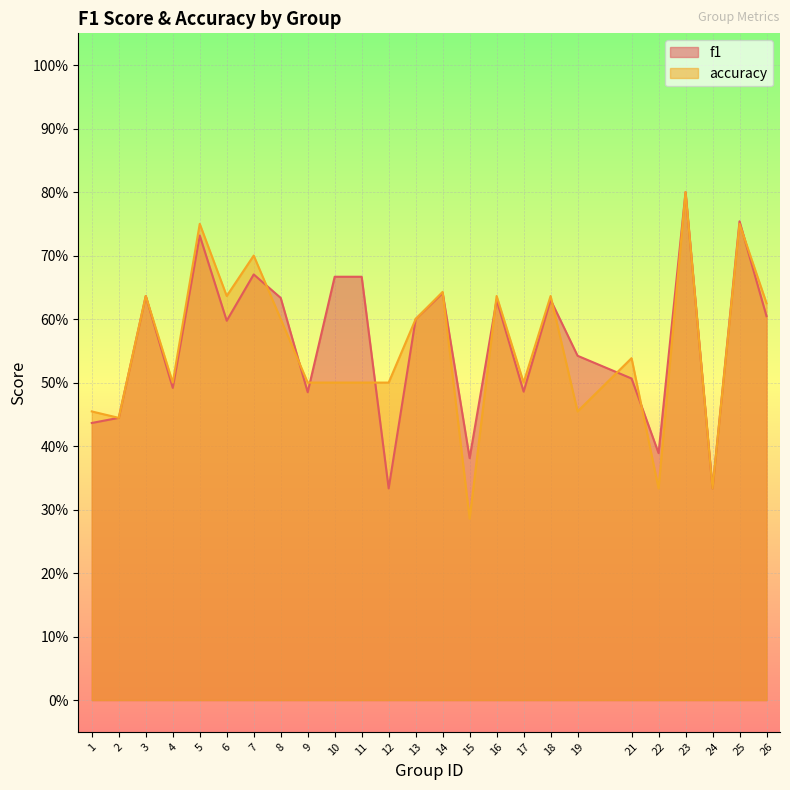

True or false: f1 has a value of 0.3 at 9.

False